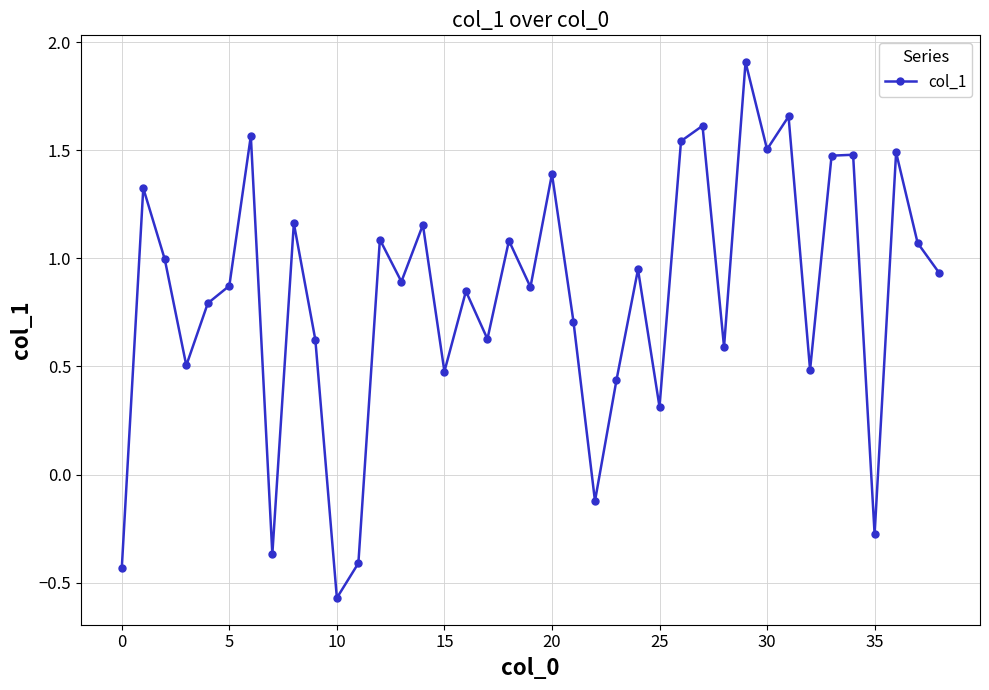

What is the maximum value shown in the chart?

1.9